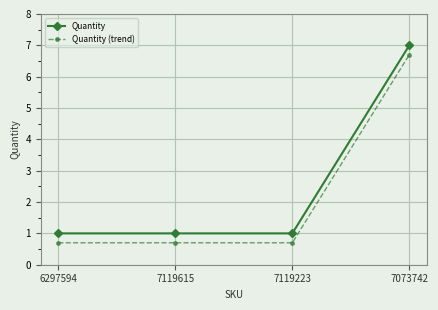

What is the difference between the highest and lowest values at 7073742?

0.3